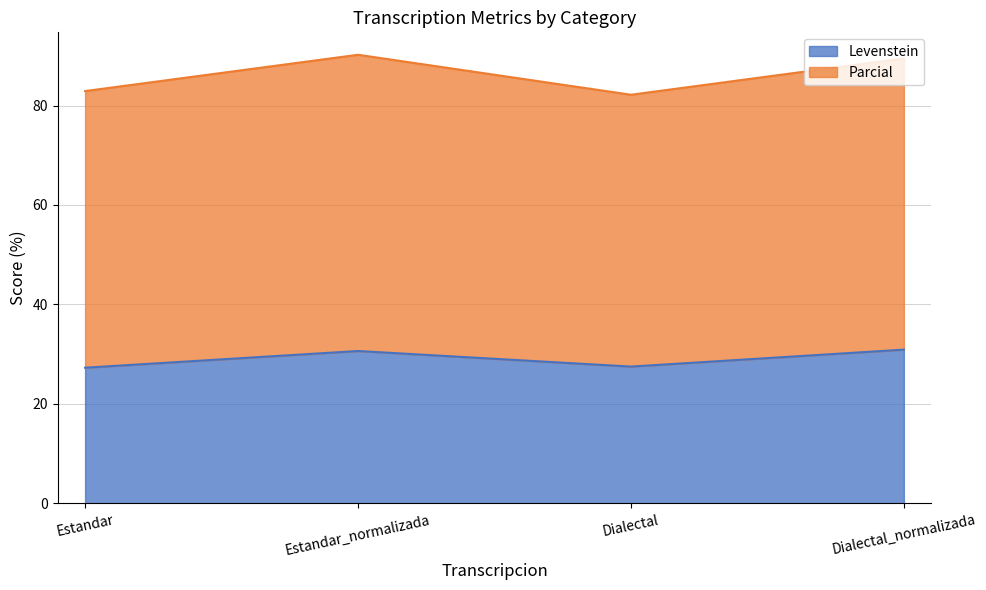

What is the value of the Parcial point at the 3rd from the left?

82.2